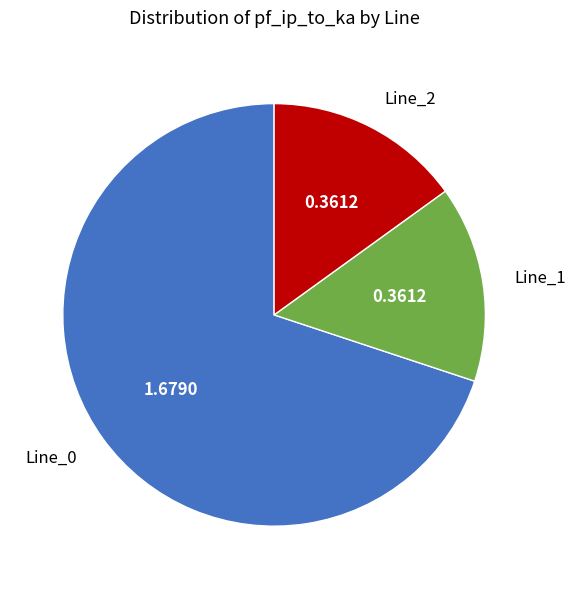

Which has a higher value, Line_0 or Line_2?

Line_0